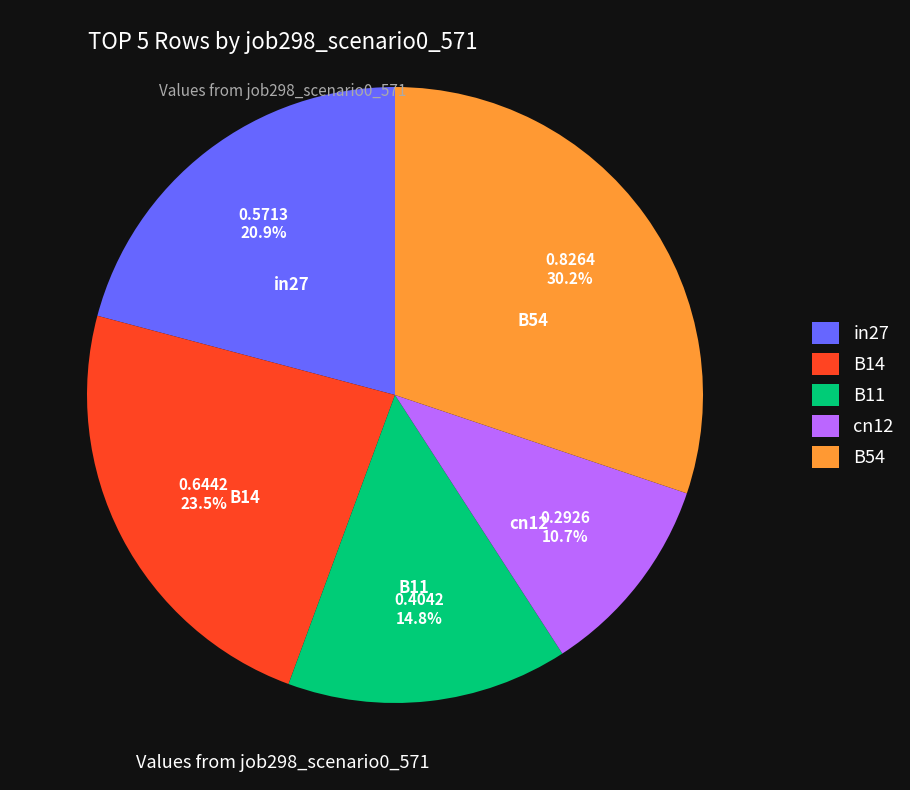

Count the number of slices in the pie.

5